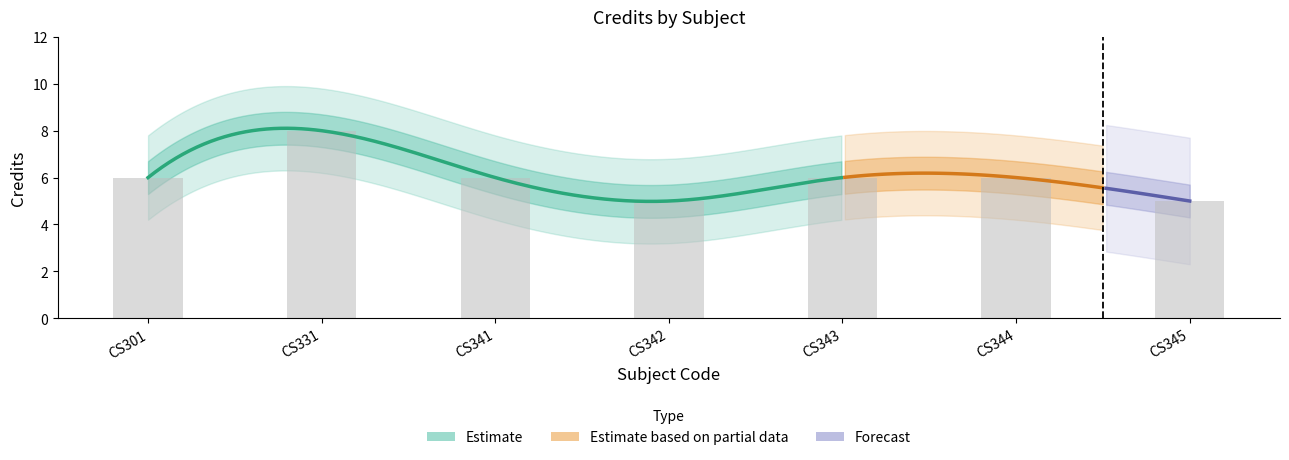

What is the ratio of the value at CS344 to the value at CS341?

1.0